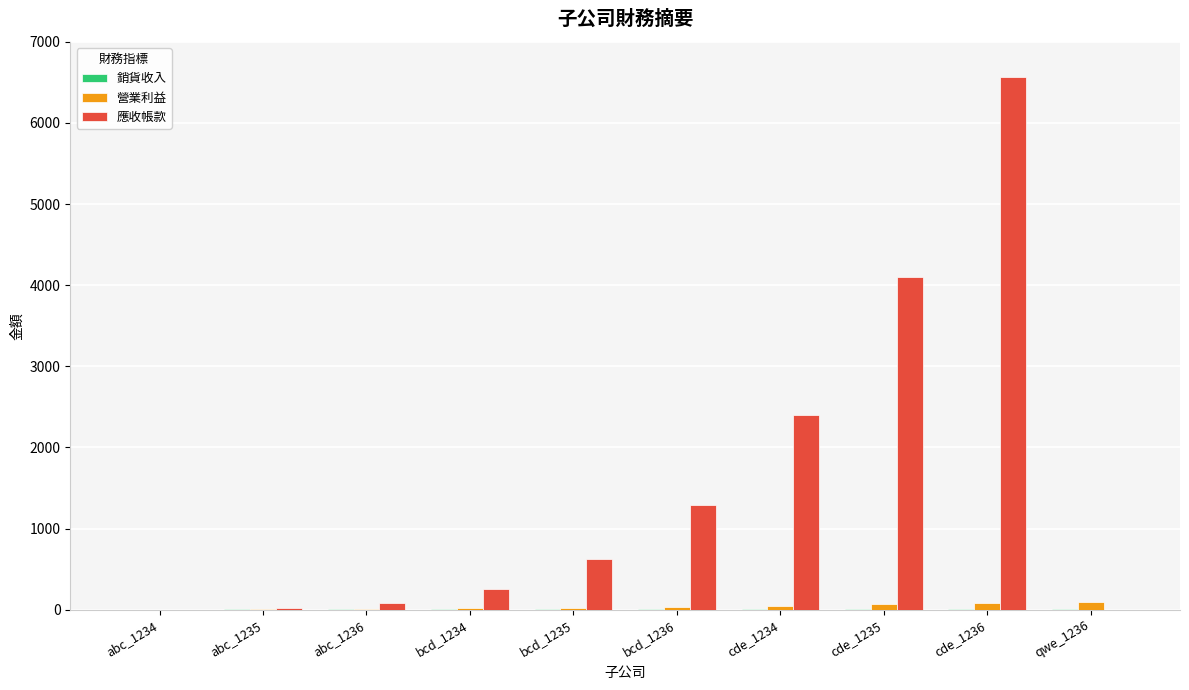

True or false: 營業利益 has a value of 81.0 at cde_1236.

True